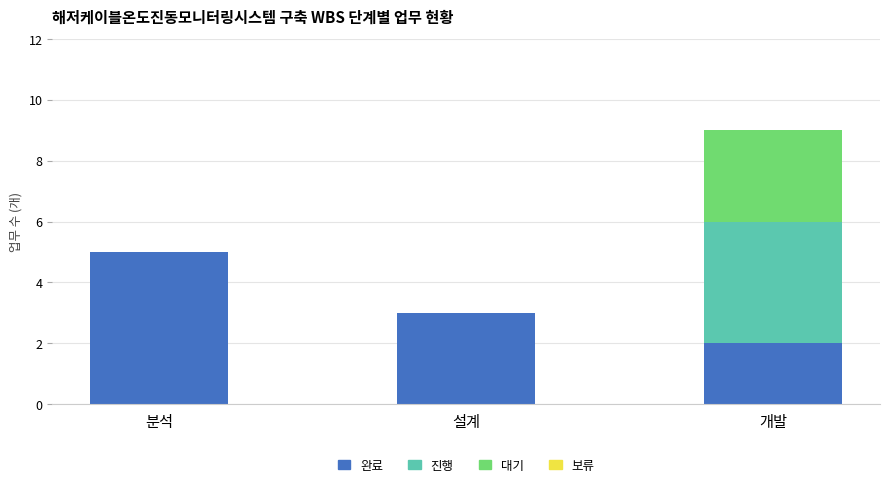

True or false: 완료 has a value of 3 at 분석.

False